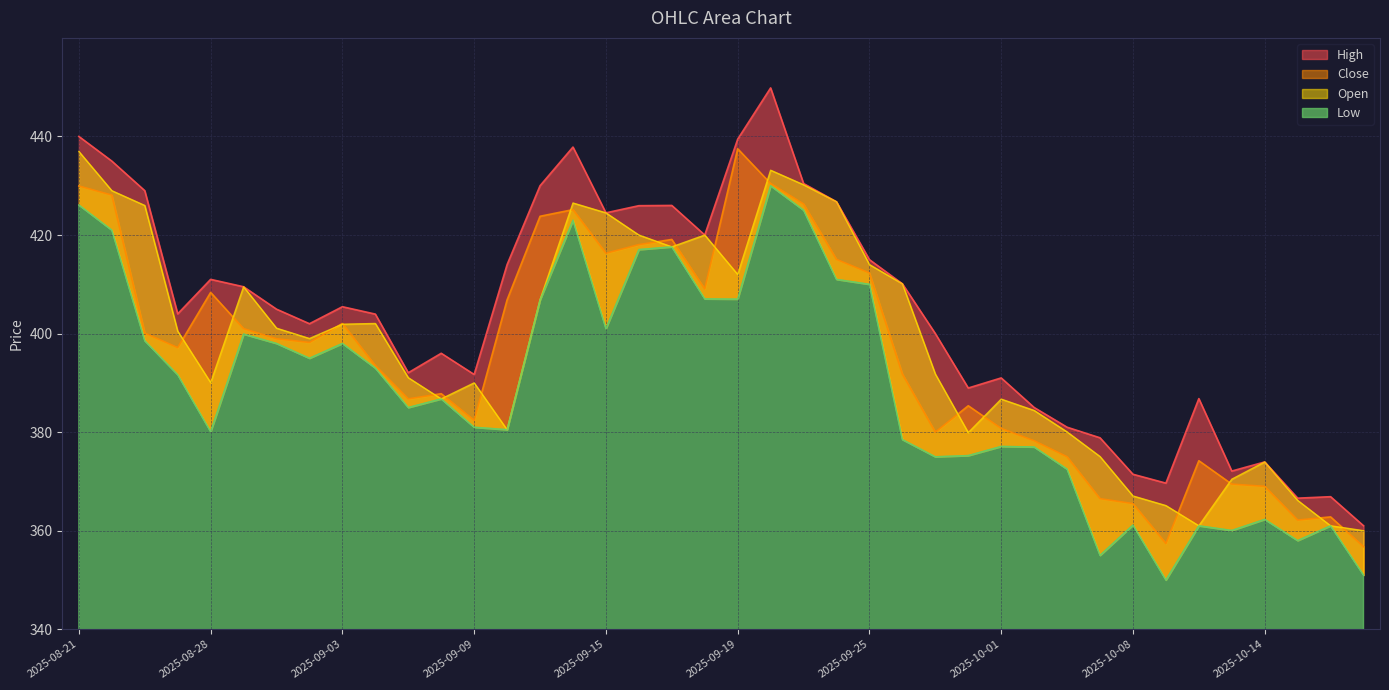

At which label does Low first exceed 391?

2025-08-21